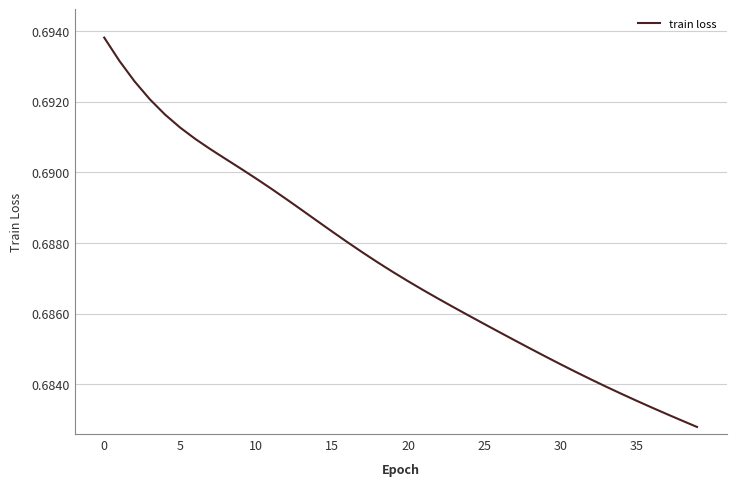

Does the chart have visible grid lines?

Yes